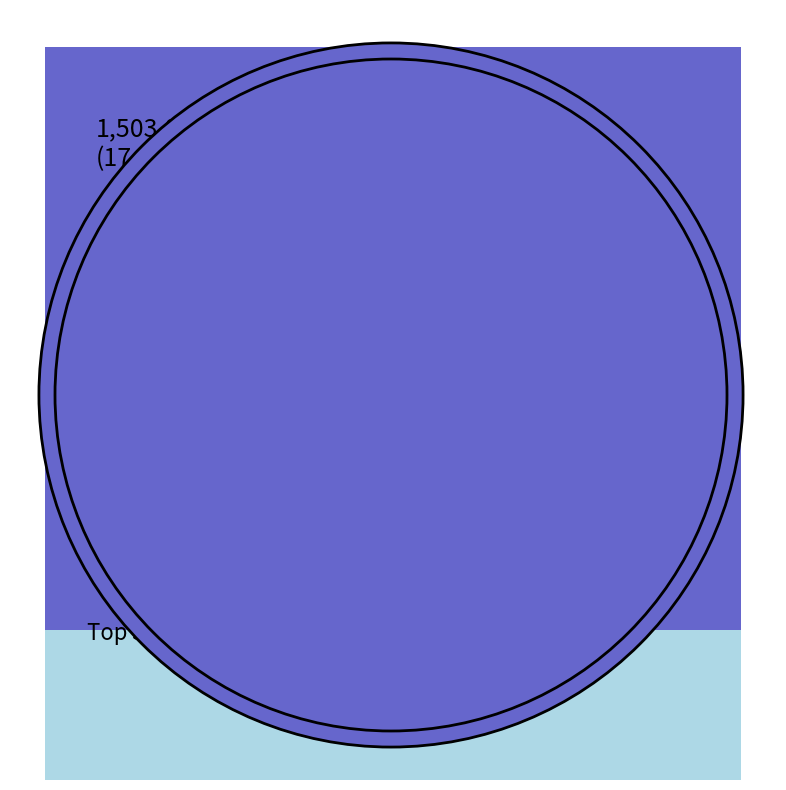

Which has a higher value, Estados Unidos or España?

Estados Unidos